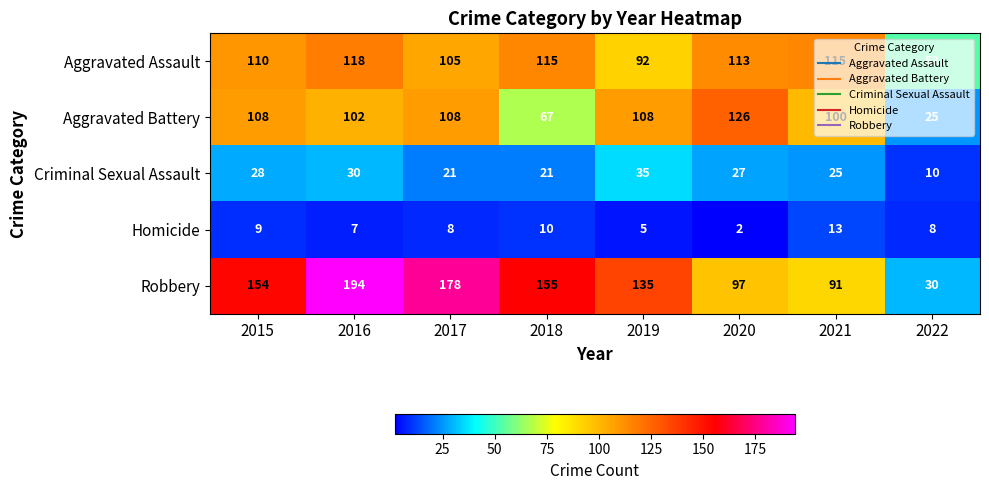

What is the total value across all series at 2016?

451